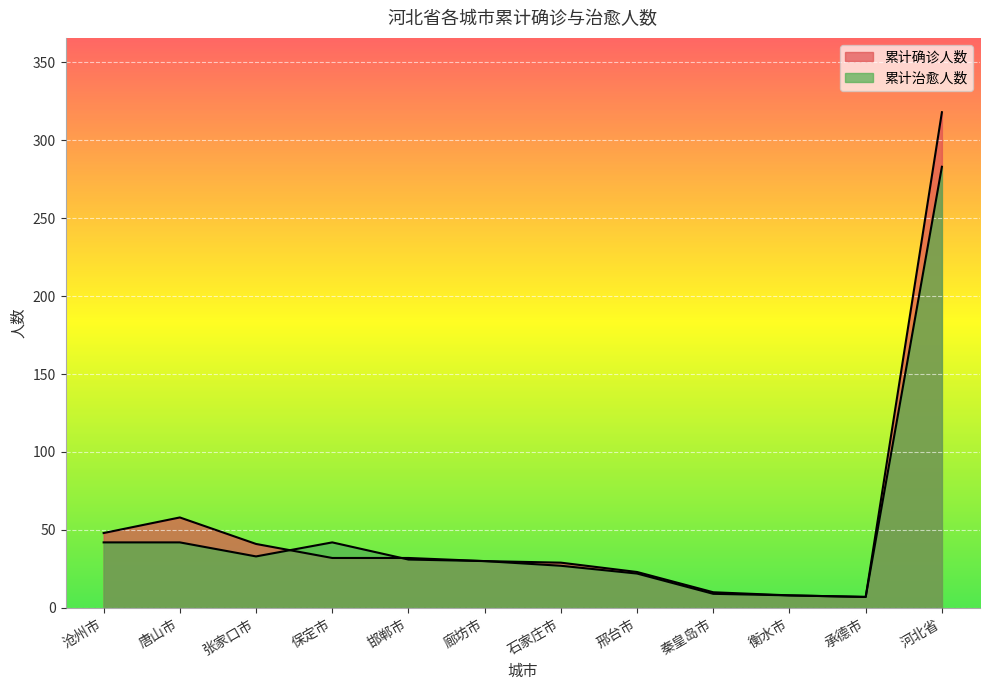

Does the chart display data point markers on the line(s)?

No